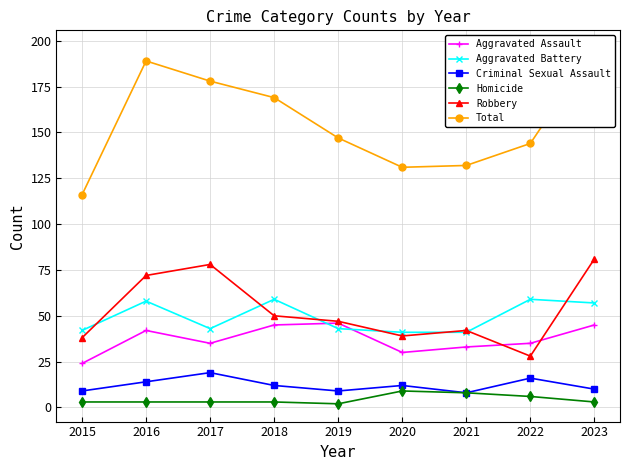

The value of Robbery at 2015 is 38. True or false?

True